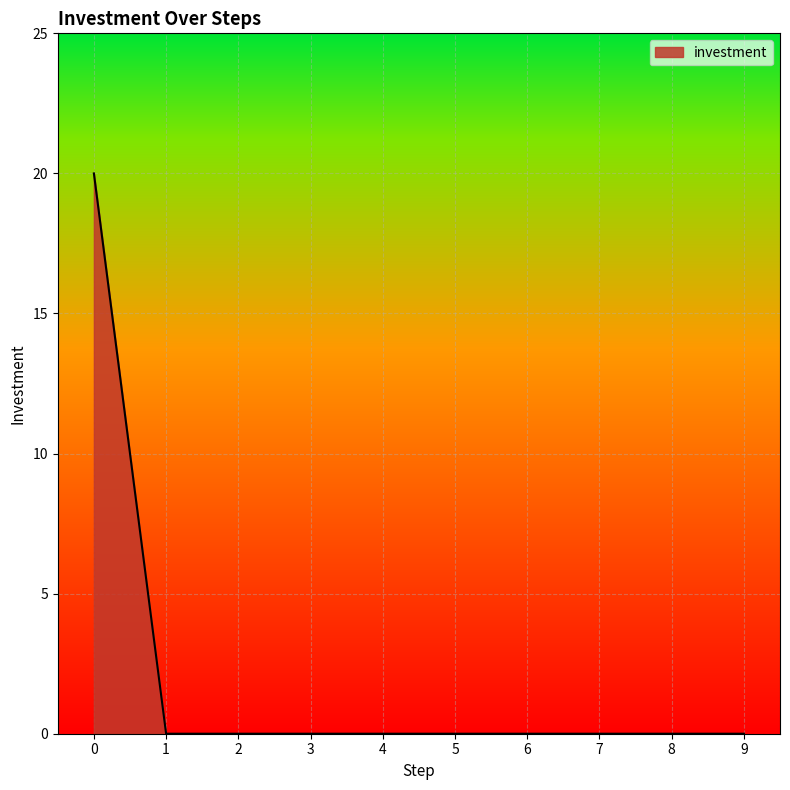

How many lines are shown in the chart?

1